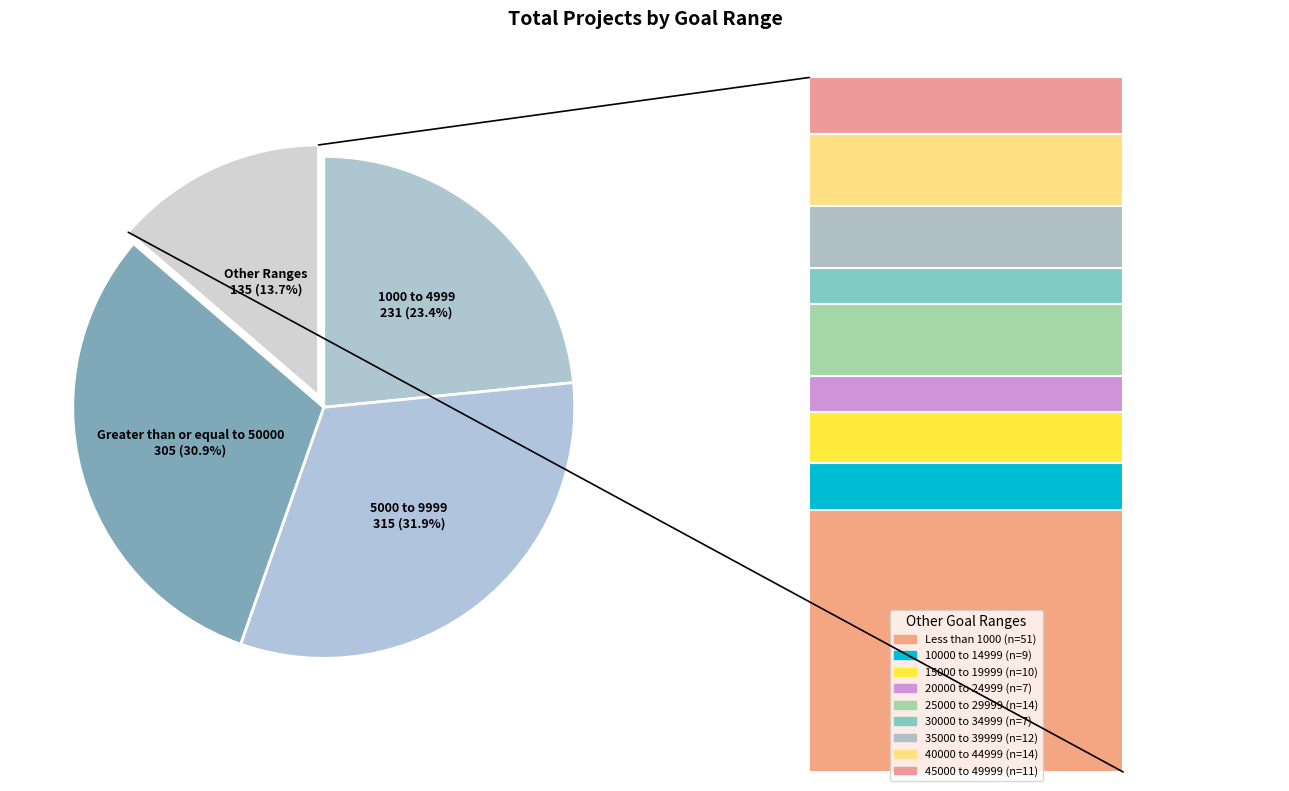

Is there any slice that represents more than half of the pie?

No